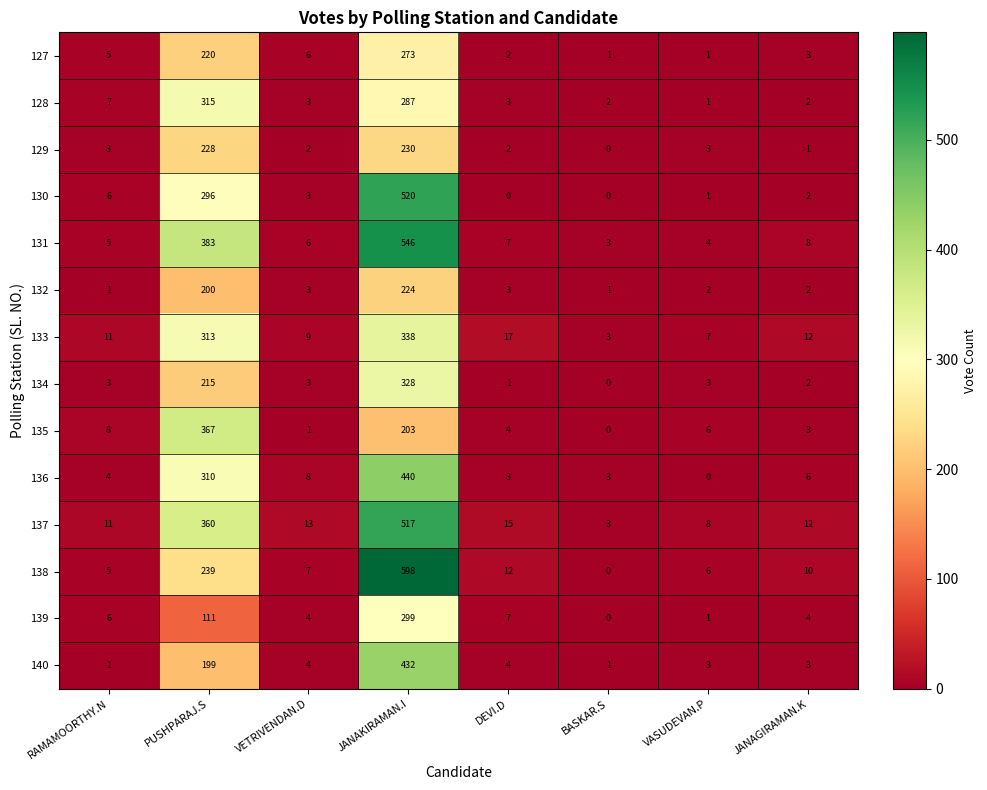

What is the maximum value for 127?

273